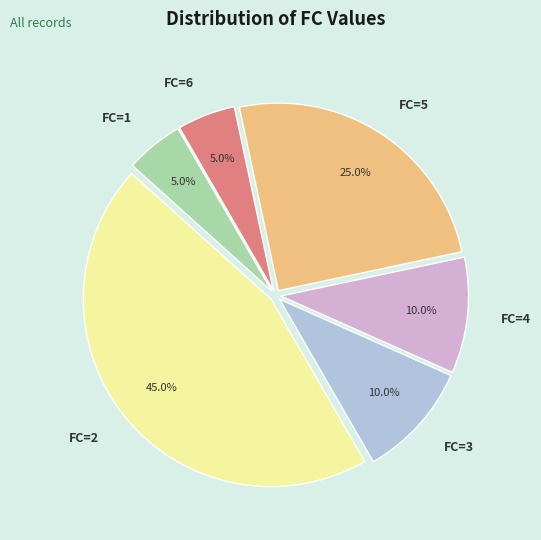

Which slice is the largest?

FC=2